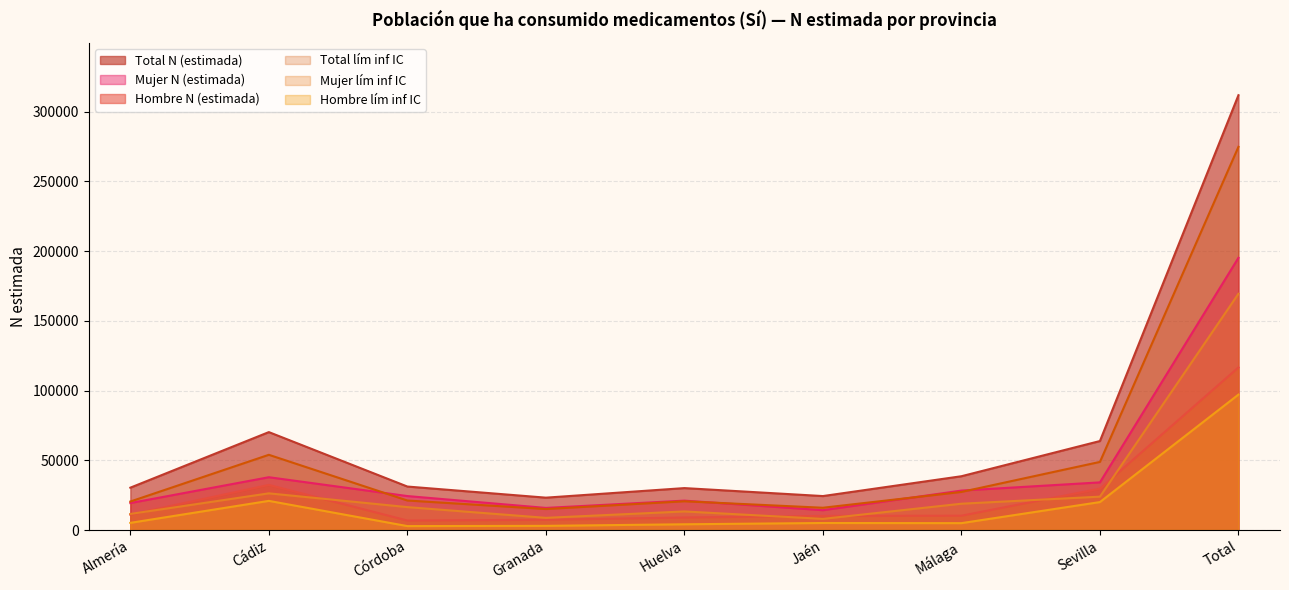

How many values in the Hombre lím inf IC series are below 5040?

4